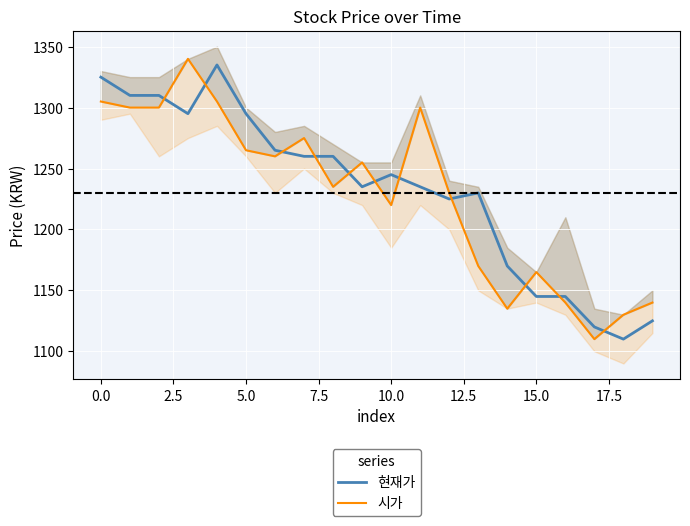

True or false: 현재가 and 시가 intersect in this chart.

True